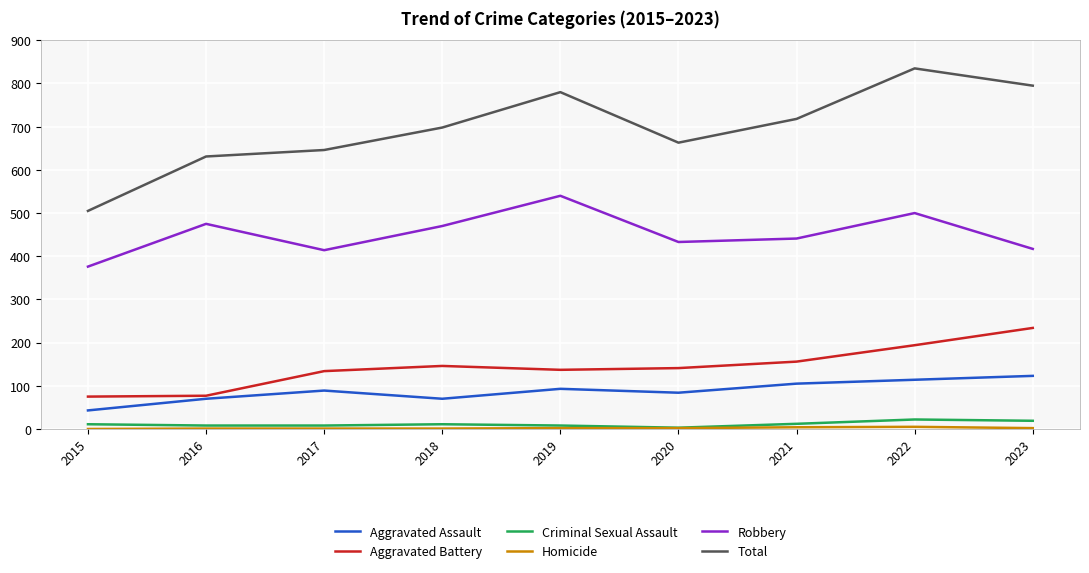

How many lines are shown in the chart?

6